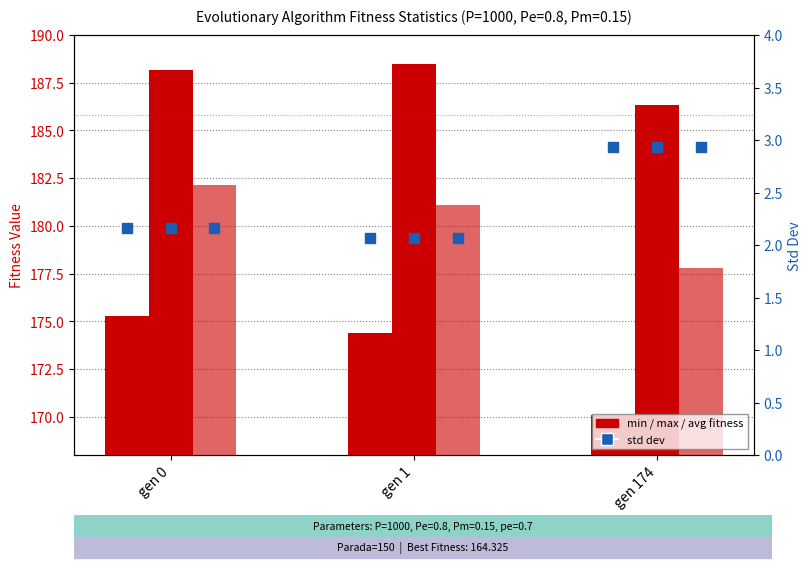

At how many categories does at least one series exceed 132?

3